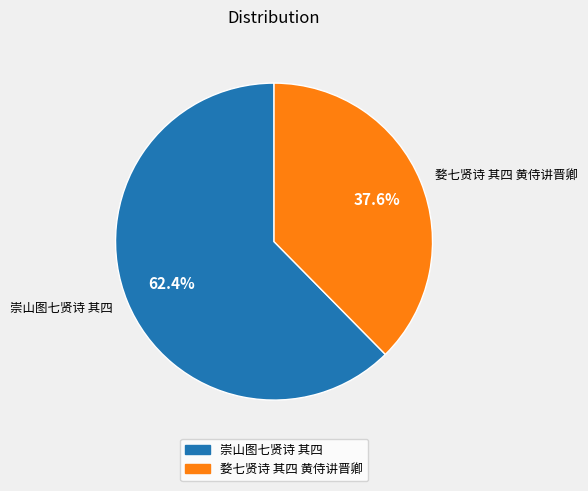

What percentage is the 崇山图七贤诗 其四 slice, to the nearest percent?

62%